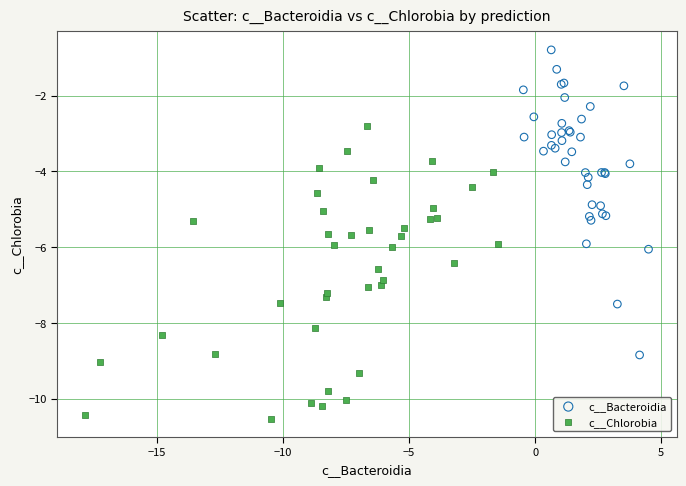

Which series contains the lowest Y value?

c__Chlorobia